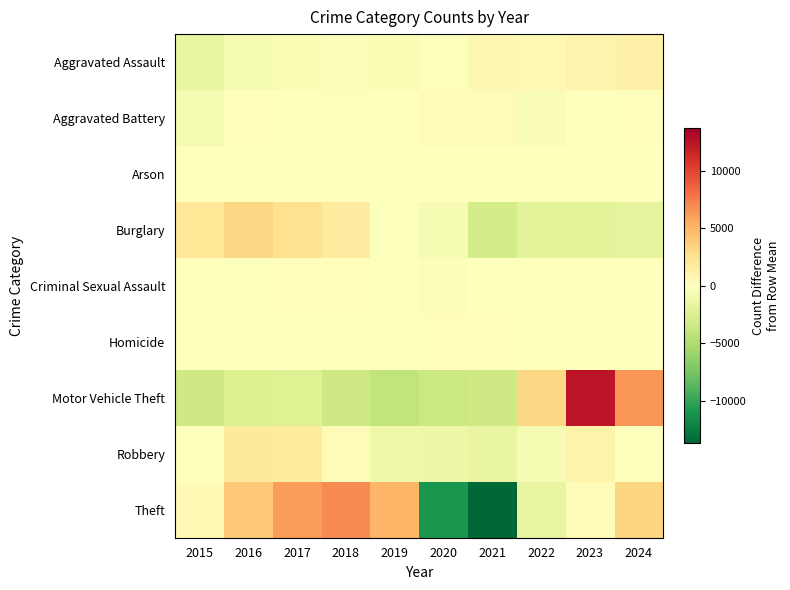

What is the difference between the highest and lowest values at 2024?

8208.3